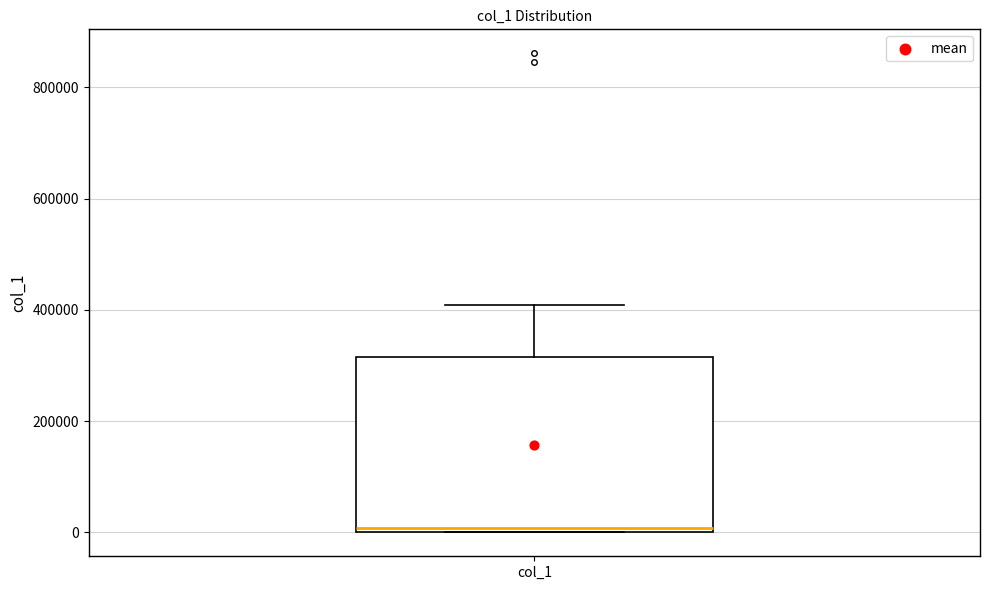

Read this box plot against the y-axis: the position of the median line, the range covered by the box, and the ends of both whiskers. The values are not printed on the chart, so give them approximately, as read against the axis.

median 0 (just above the box's lower edge), box 0 to 320000, whiskers 0 to 400000